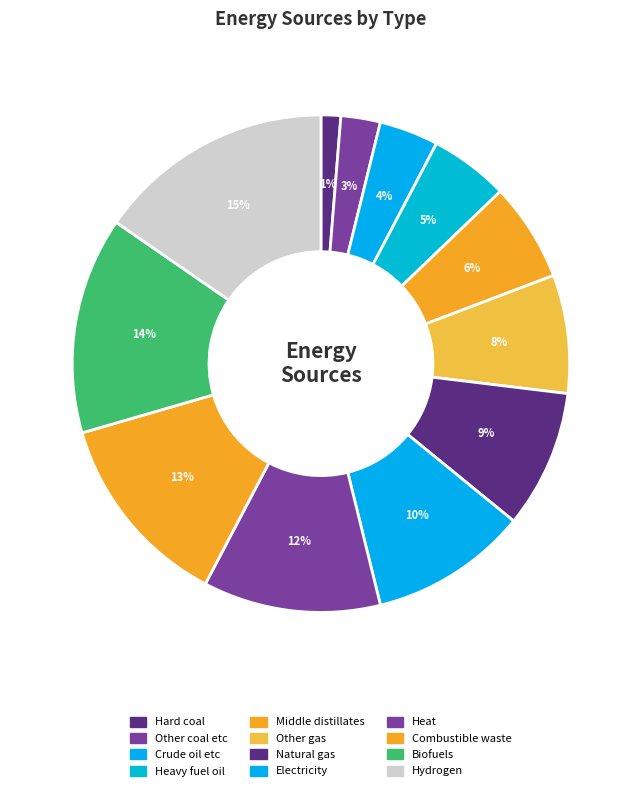

Which slice is the largest?

Hydrogen